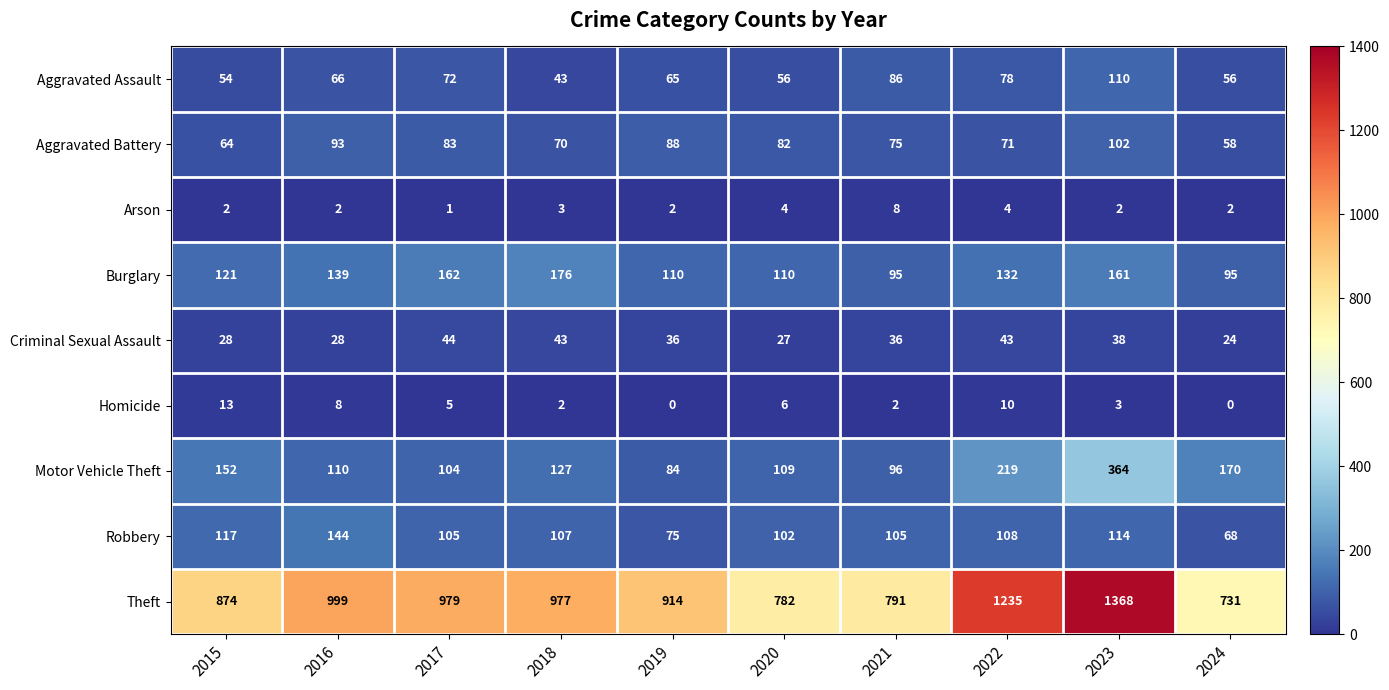

Read the Theft value at 2021.

791